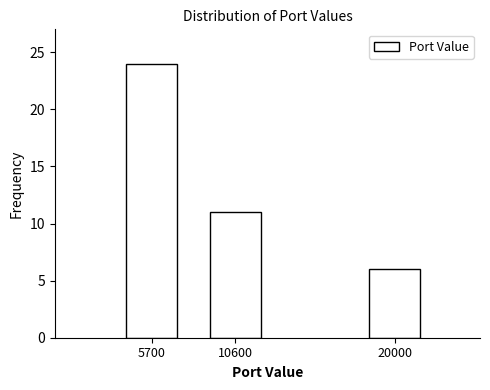

Reading left to right, list all the values displayed in this chart.

24	11	6